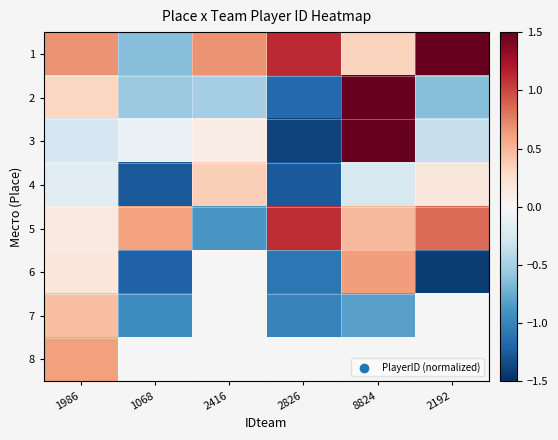

What is the minimum value for 6?

-1.4